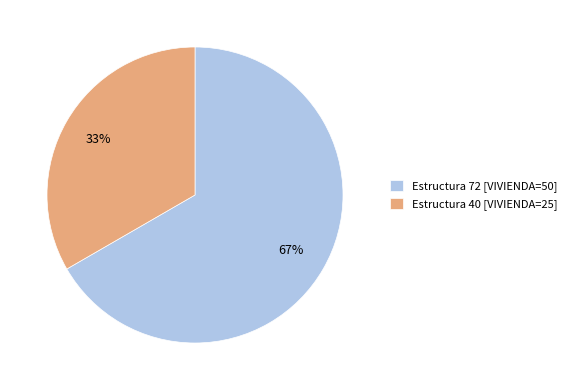

Do Estructura 72 [VIVIENDA=50] and Estructura 40 [VIVIENDA=25] together represent more than half of the pie?

Yes